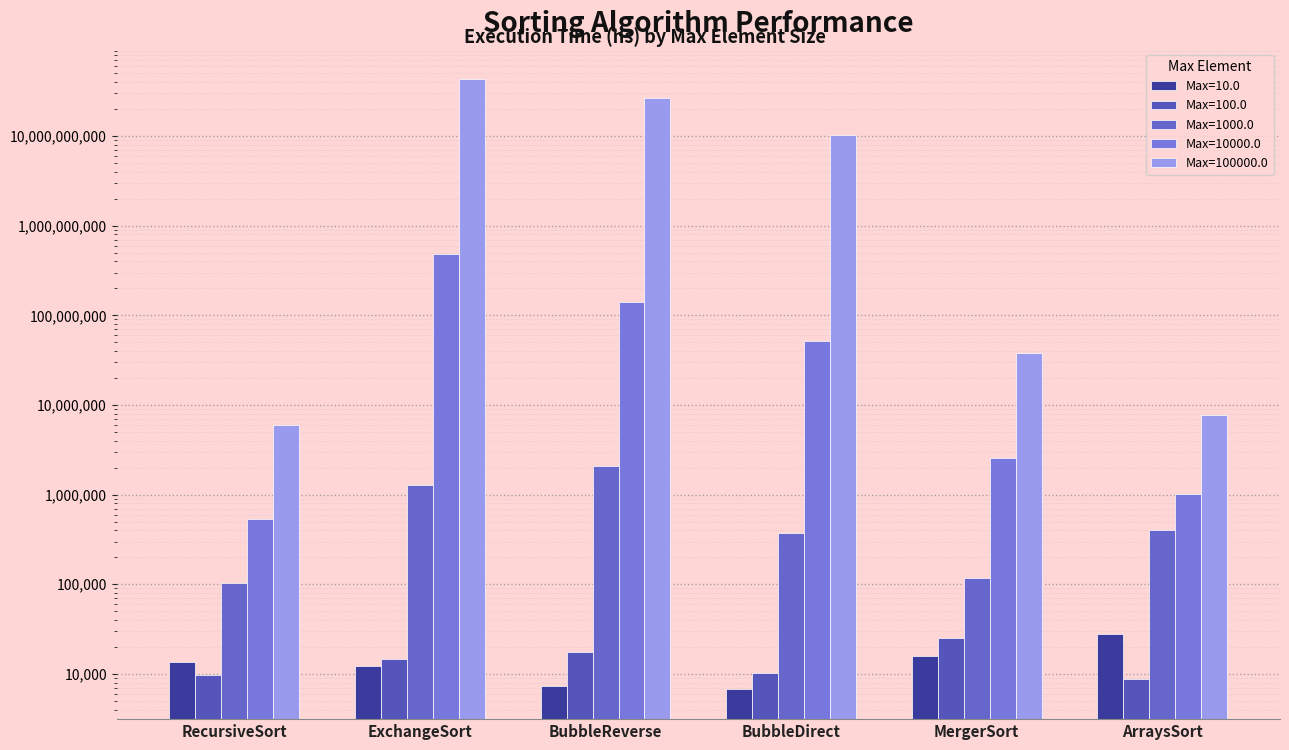

At which label does 1000.0 reach its peak?

BubbleReverse